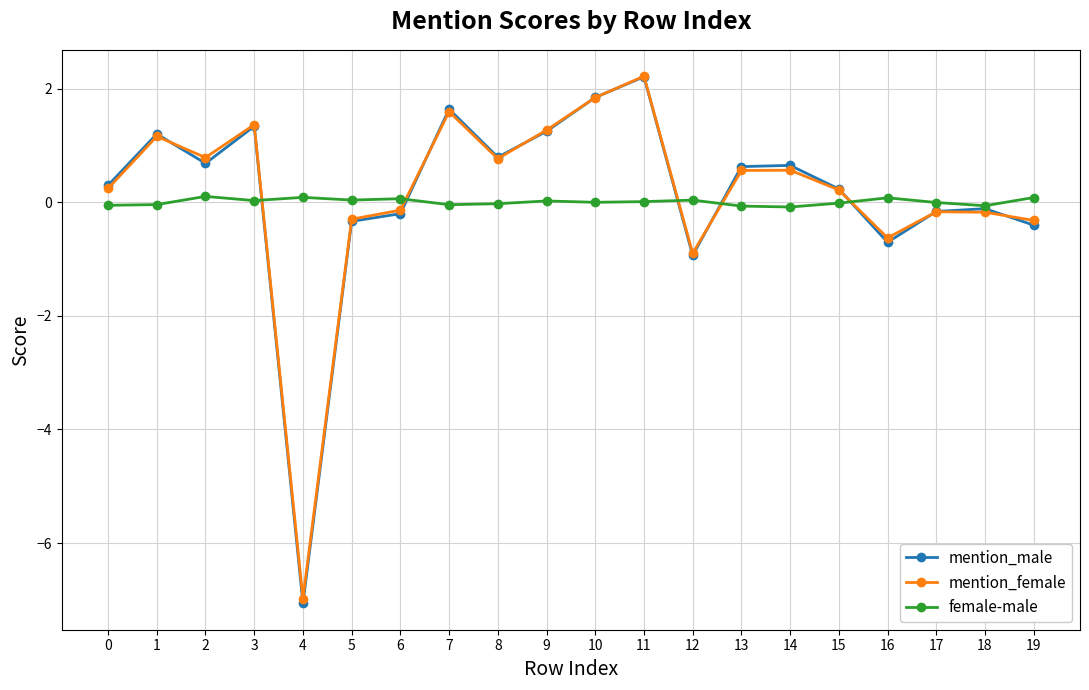

The mention_female series shows 0.2 at 15. True or false?

True